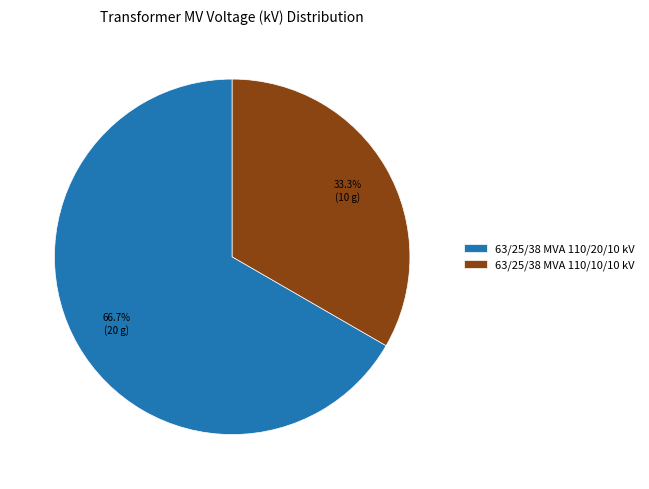

What percentage is the 63/25/38 MVA 110/10/10 kV slice, to the nearest percent?

33%